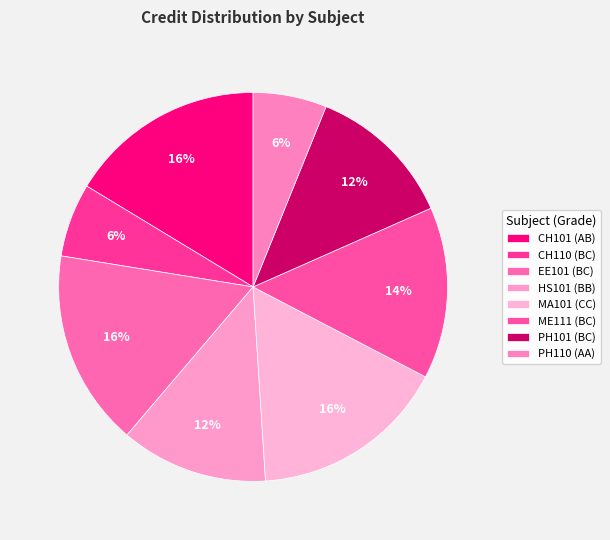

The MA101 (CC) slice represents 16% of the pie. True or false?

True